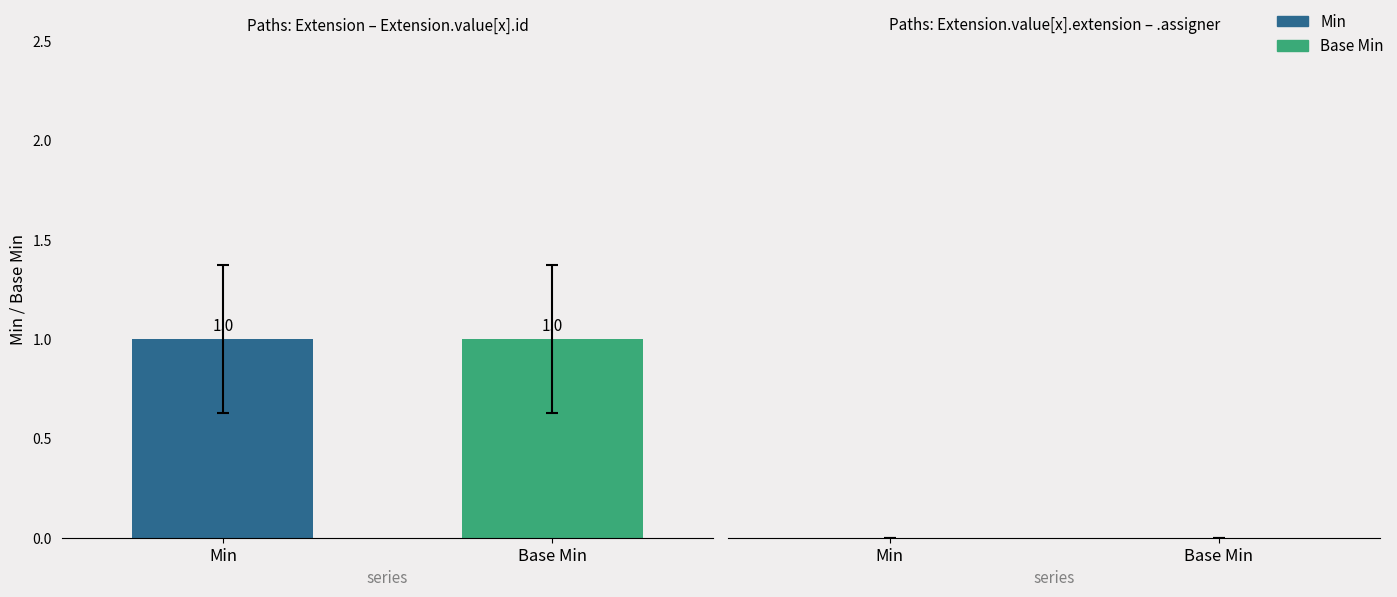

How many distinct data groups are displayed?

2